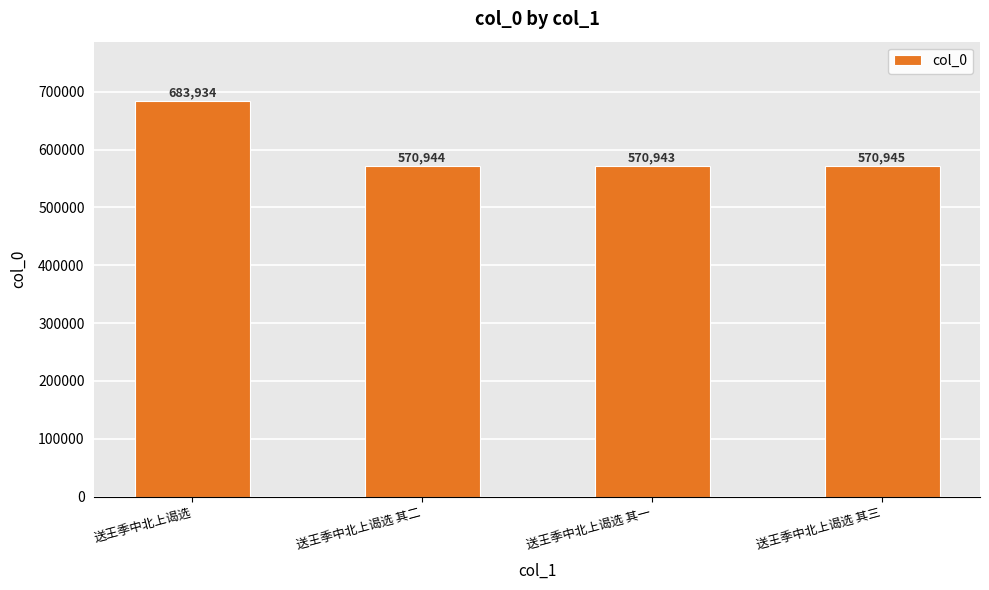

At which label does the data first exceed 570945?

送王季中北上谒选